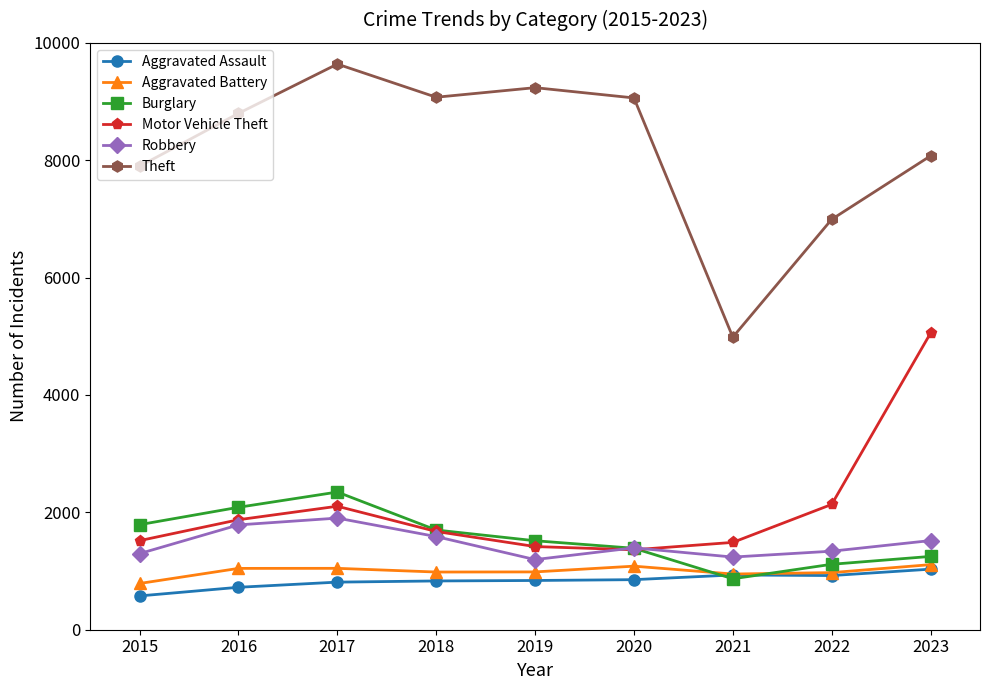

How many times do Burglary and Aggravated Assault cross each other?

2